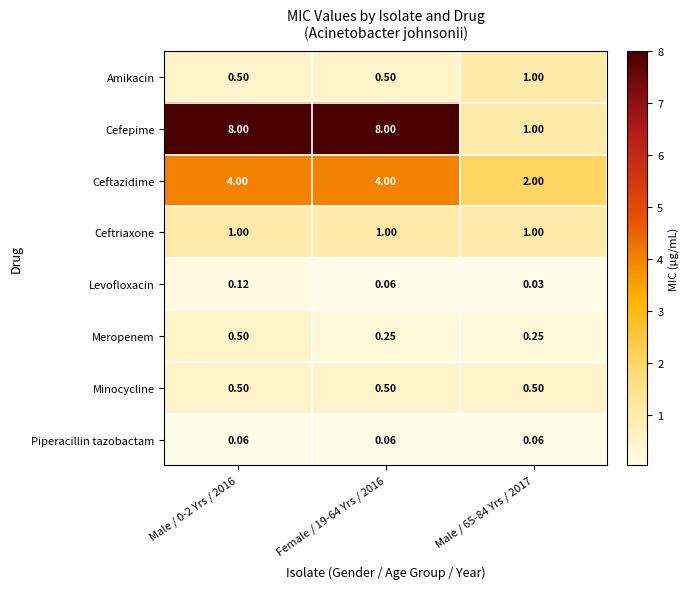

What is the spread (max minus min) of values at Male / 0-2 Yrs / 2016?

7.9